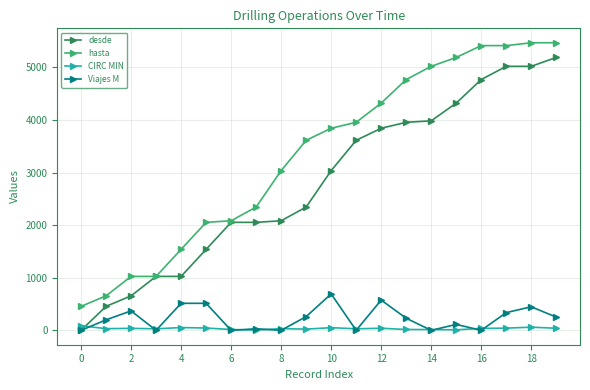

At how many categories does at least one series exceed 1337?

16